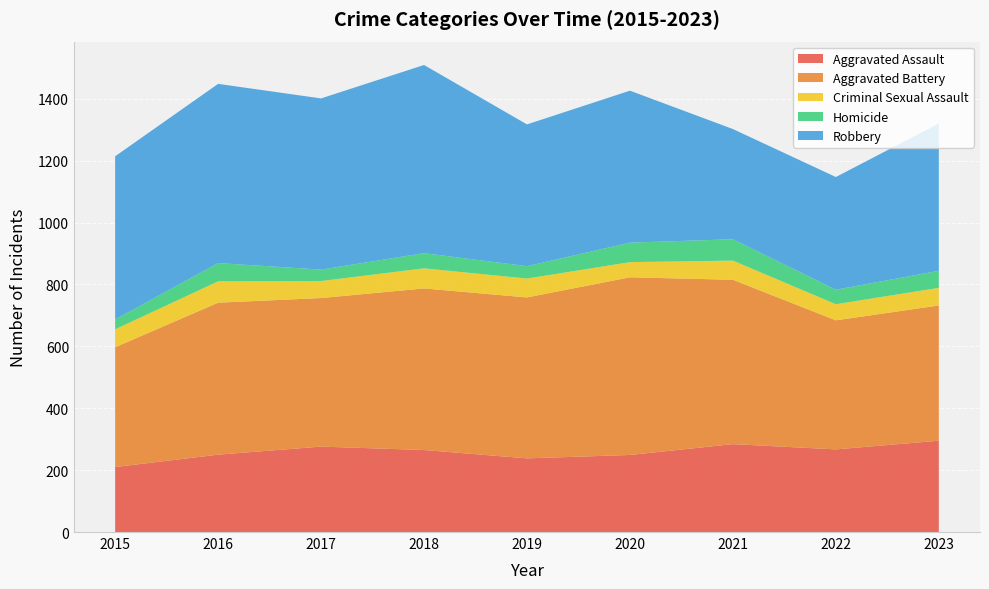

Reading left to right, extract all data points from this chart.

Aggravated Assault: 2015=210	2016=250	2017=276	2018=265	2019=238	2020=249	2021=284	2022=267	2023=295
Aggravated Battery: 2015=387	2016=491	2017=480	2018=522	2019=520	2020=574	2021=531	2022=417	2023=437
Criminal Sexual Assault: 2015=58	2016=69	2017=55	2018=65	2019=61	2020=49	2021=62	2022=52	2023=57
Homicide: 2015=32	2016=59	2017=37	2018=49	2019=40	2020=63	2021=69	2022=47	2023=55
Robbery: 2015=527	2016=579	2017=553	2018=608	2019=458	2020=491	2021=356	2022=364	2023=476